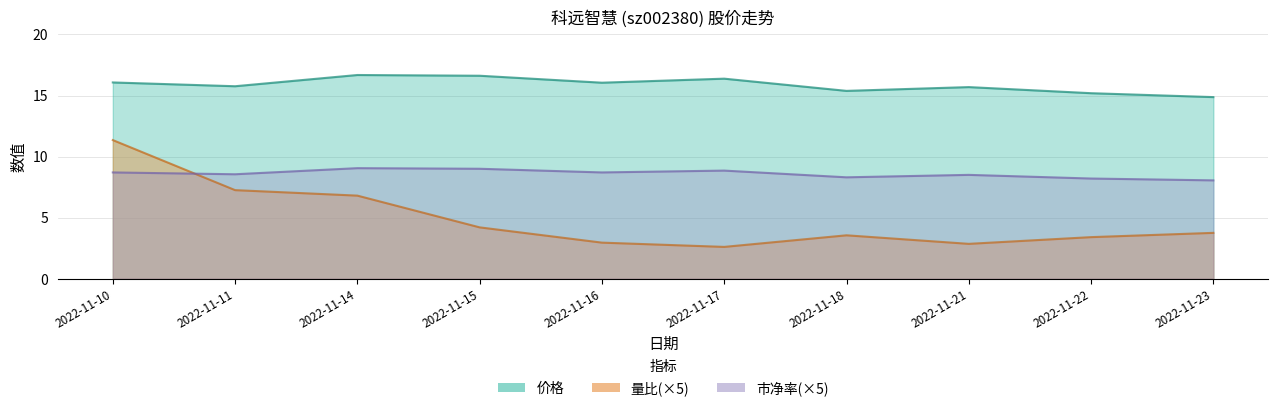

In 量比, how many points are higher than both neighbors (excluding endpoints)?

1